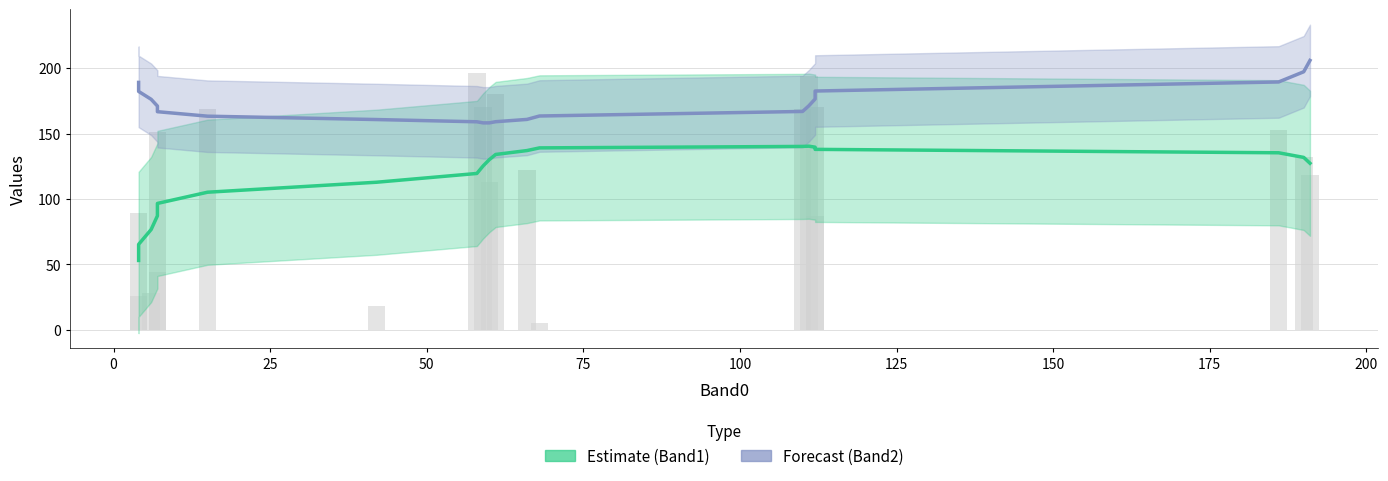

Does the chart contain any negative values?

No